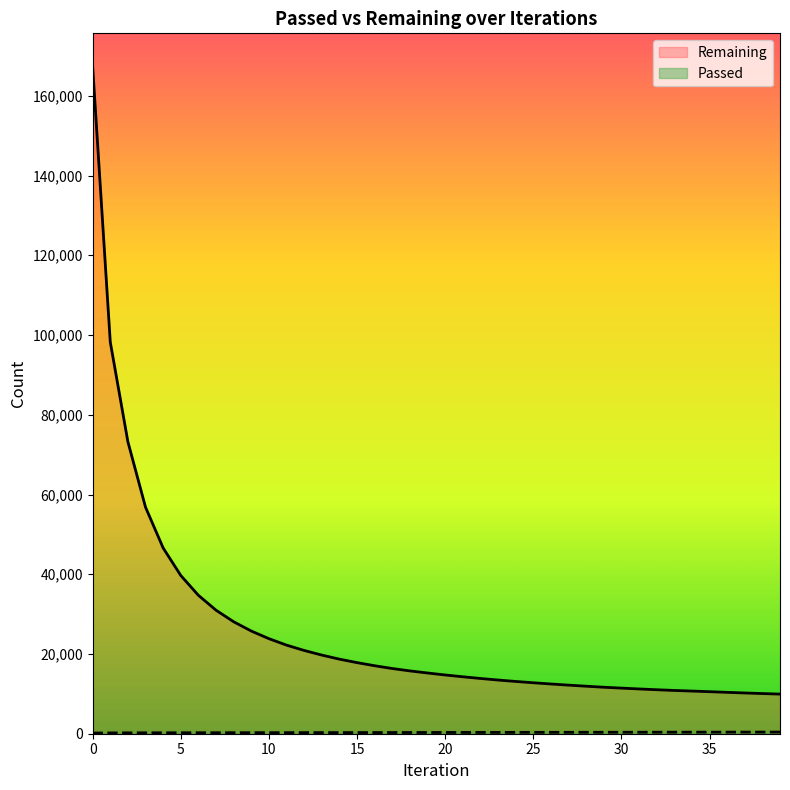

The value of Passed at 7 is 421. True or false?

False